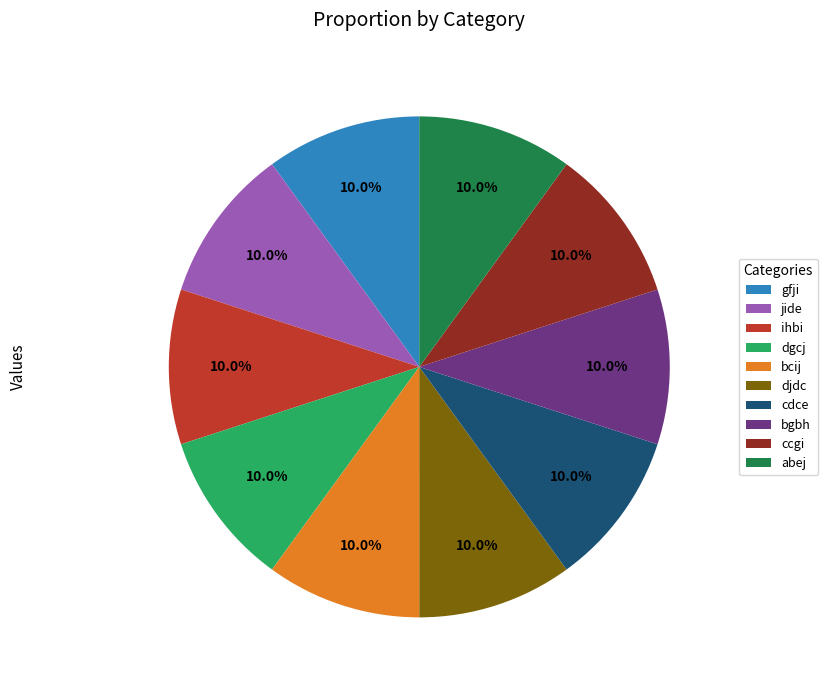

Do djdc and dgcj together represent more than half of the pie?

No